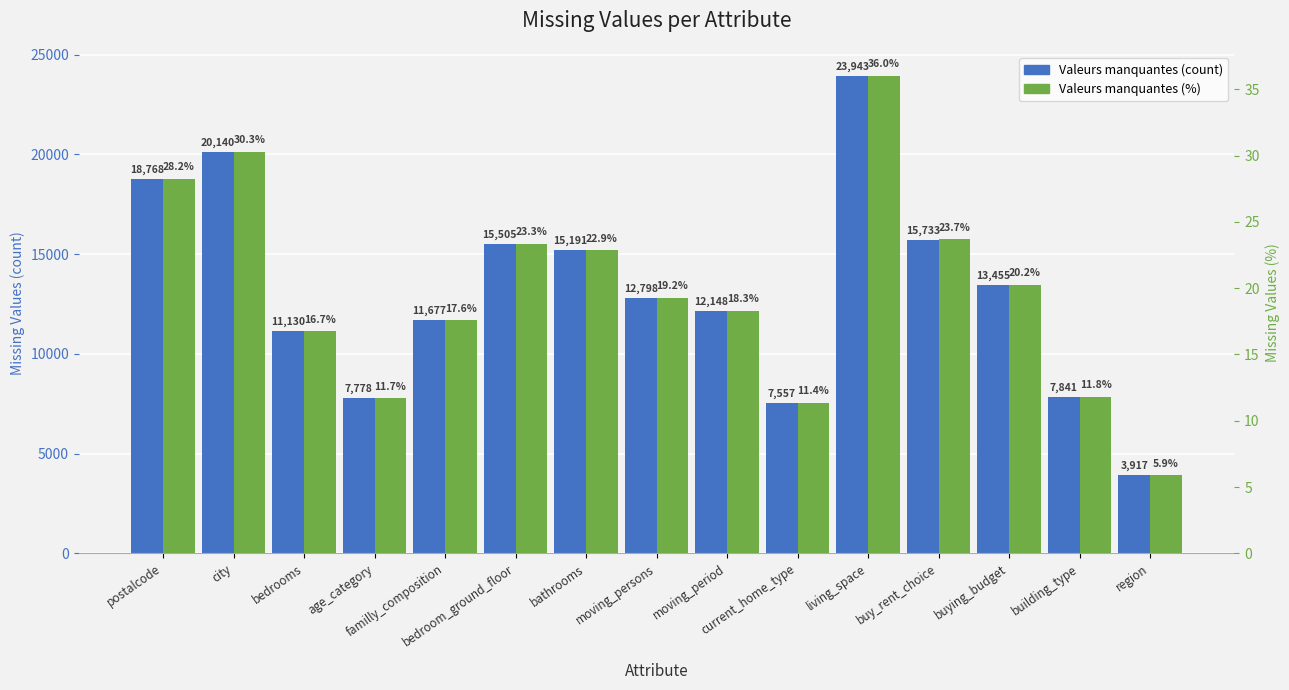

The Valeurs manquantes (%) series shows 23.3 at bedroom_ground_floor. True or false?

True